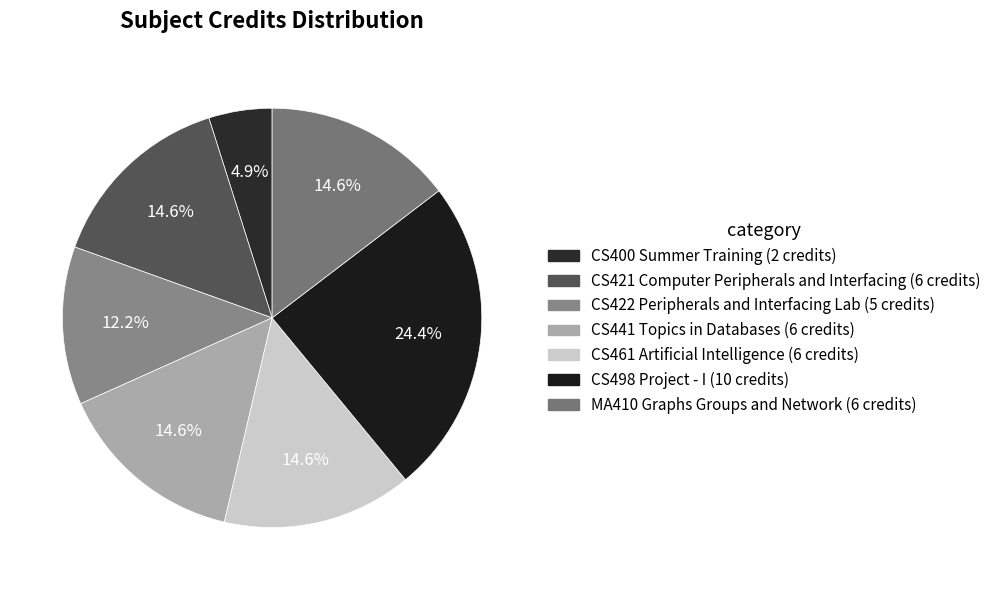

Count the number of slices in the pie.

7